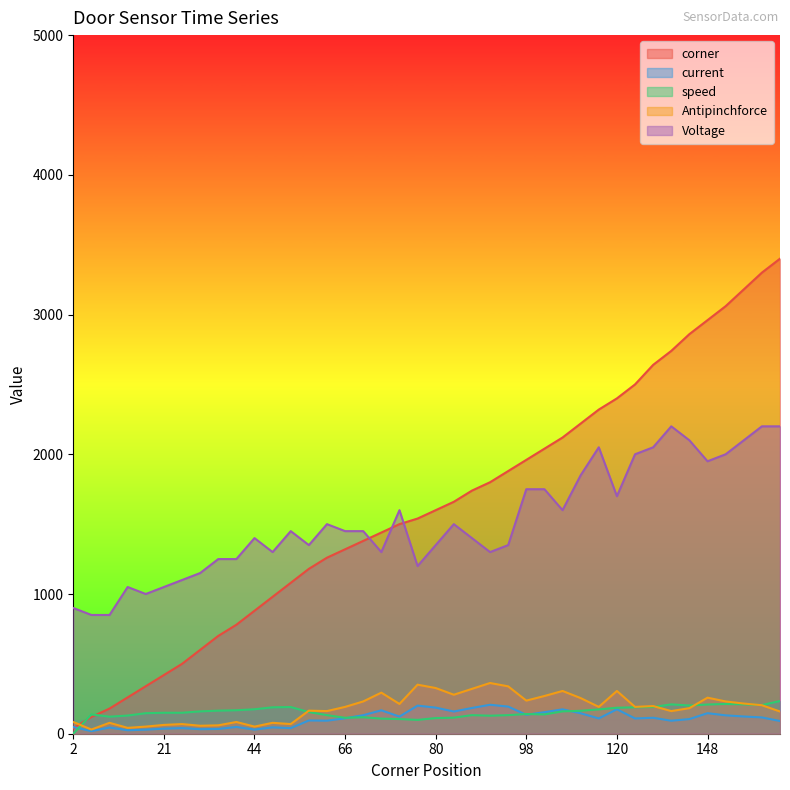

What is the sum of all Voltage values?

60850.0